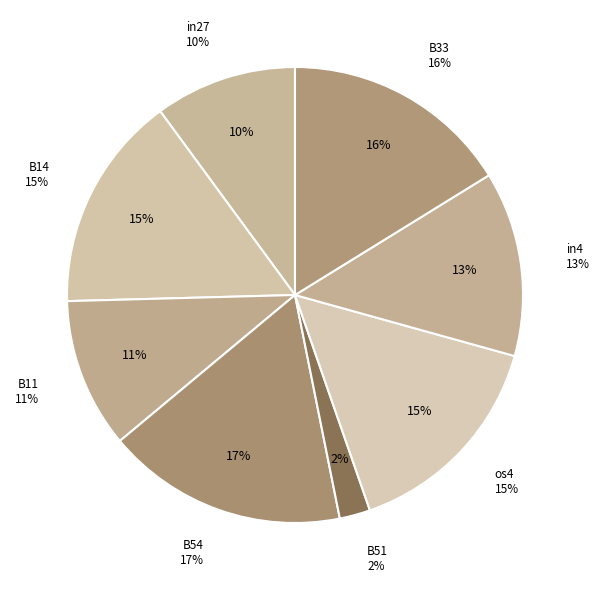

What percentage is the B51 slice, to the nearest percent?

2%